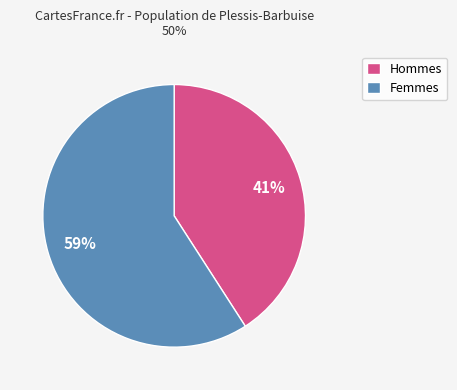

Which category has the biggest portion of the pie?

Femmes